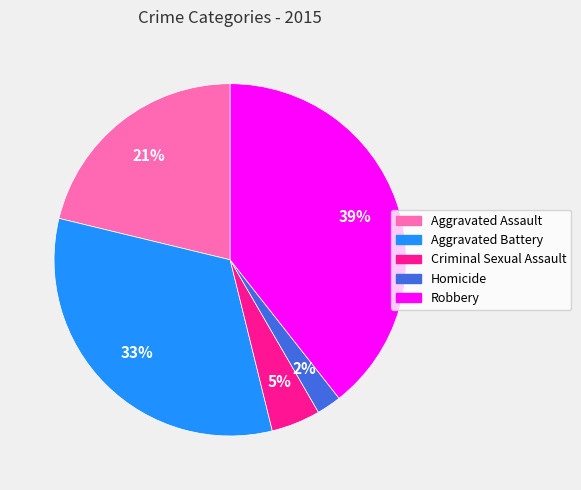

To the nearest percent, what portion does Aggravated Battery represent?

33%